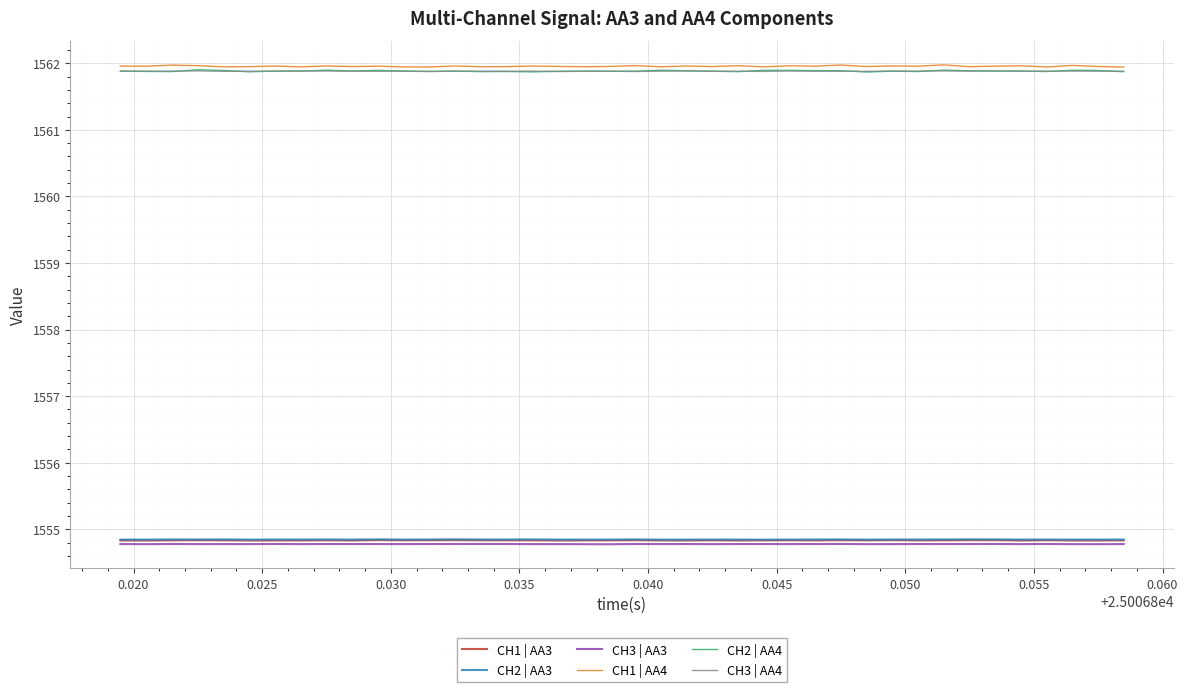

What is the minimum value for CH1 | AA4?

1561.9